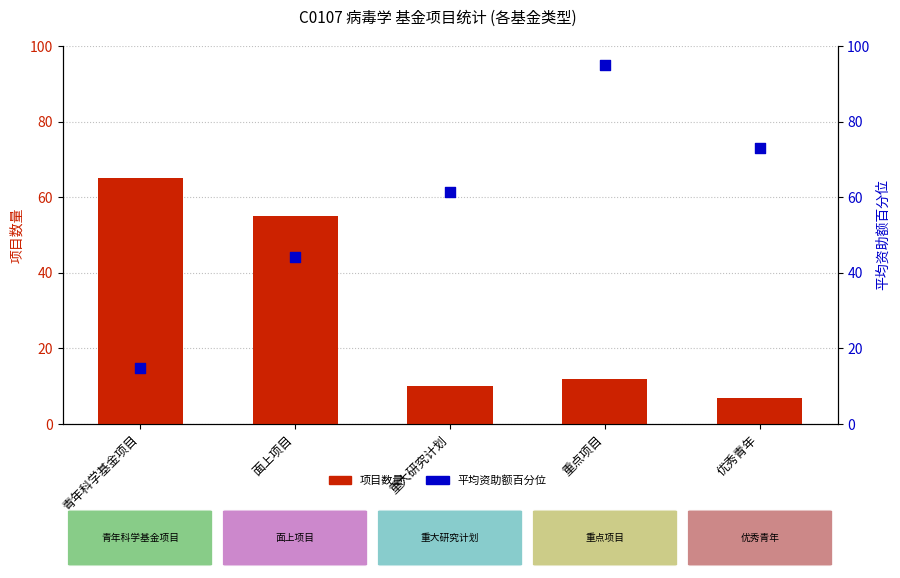

Which series has the largest total across all categories?

平均资助额(相对)